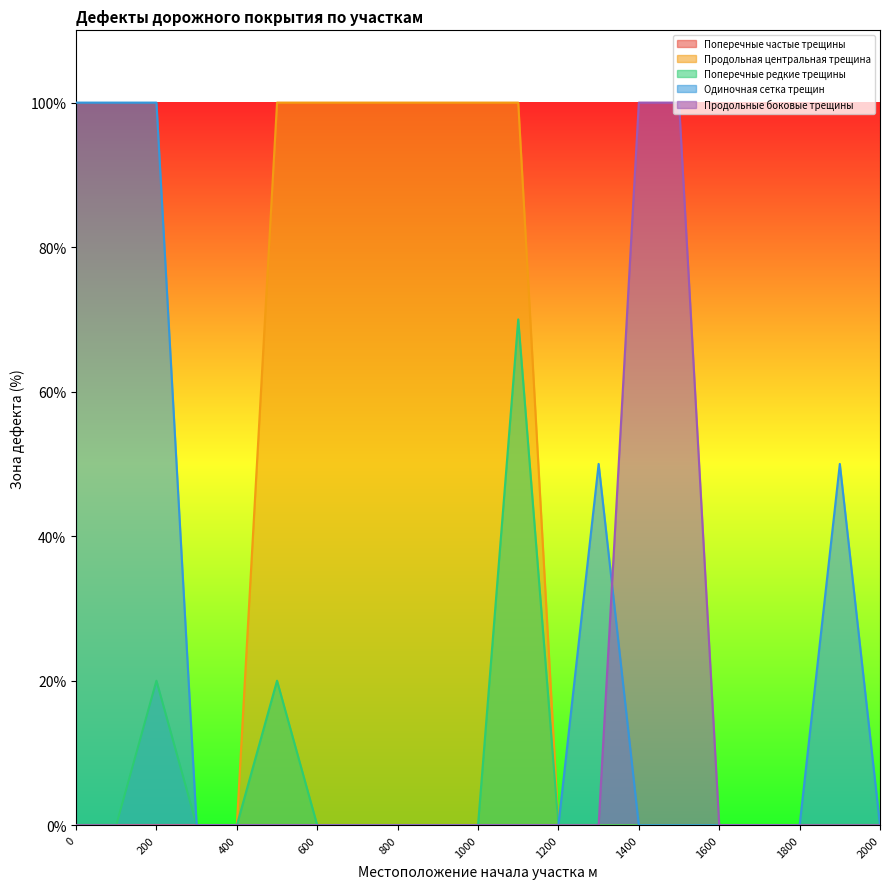

Which series has the largest total across all categories?

Продольная центральная трещина